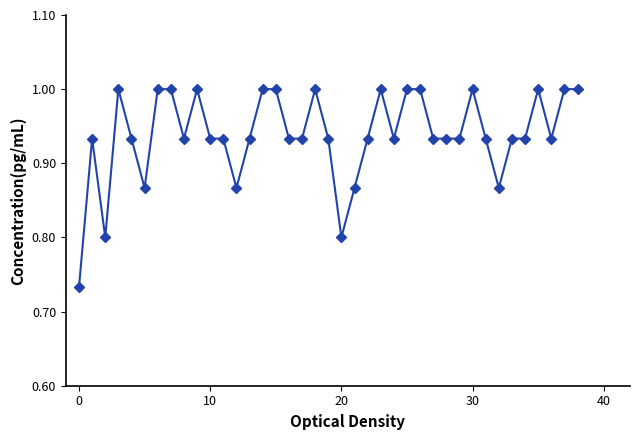

What is the maximum value shown in the chart?

1.0